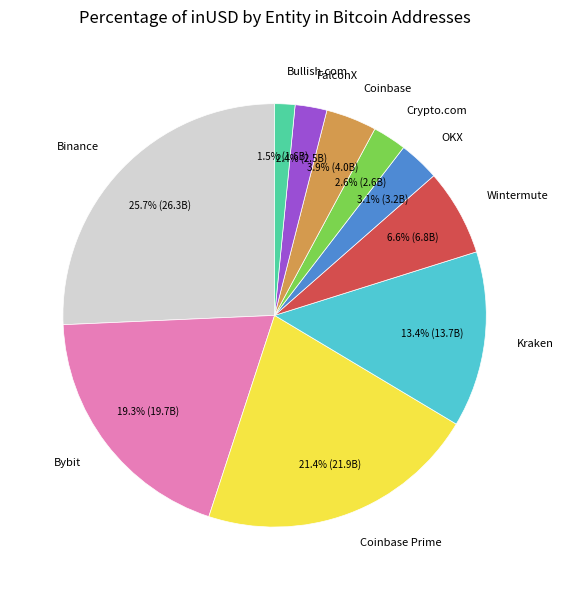

Does Kraken account for over 50% of the chart?

No